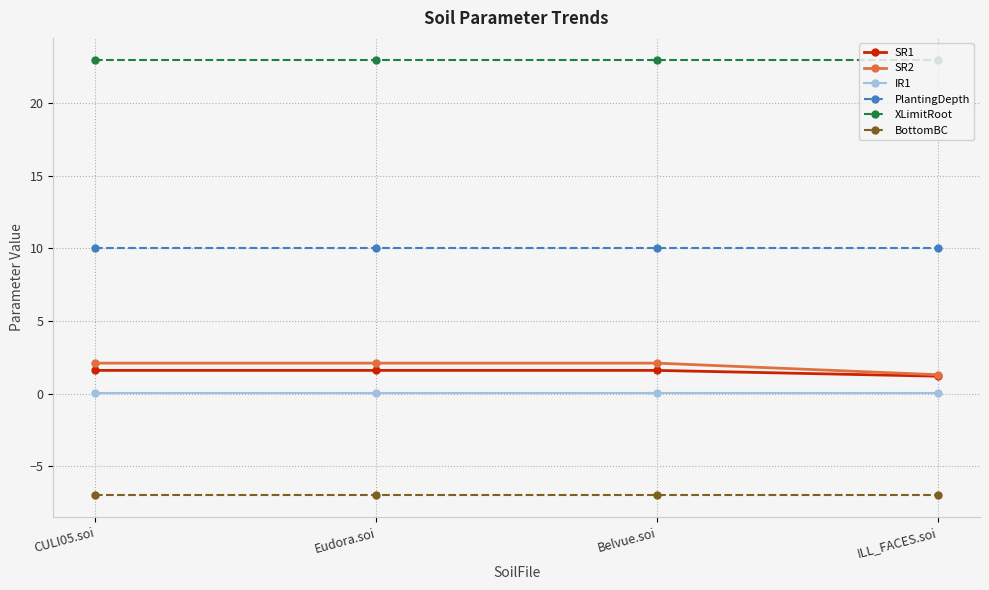

The PlantingDepth series shows 10.0 at Belvue.soi. True or false?

True